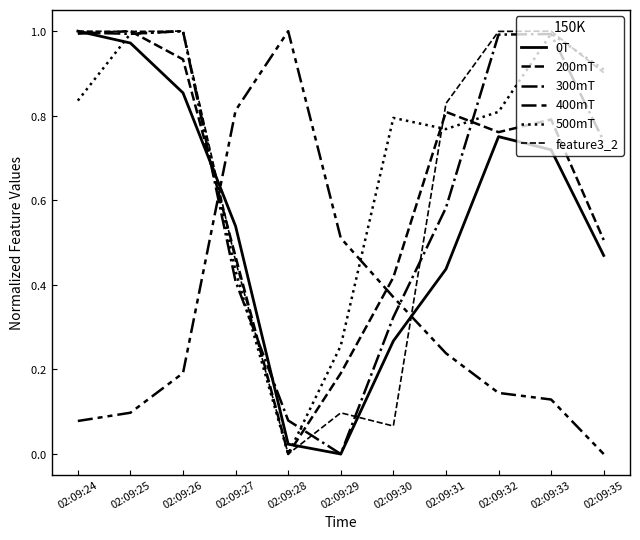

What is the difference between the 500mT values at 02:09:31 and 02:09:28?

0.8